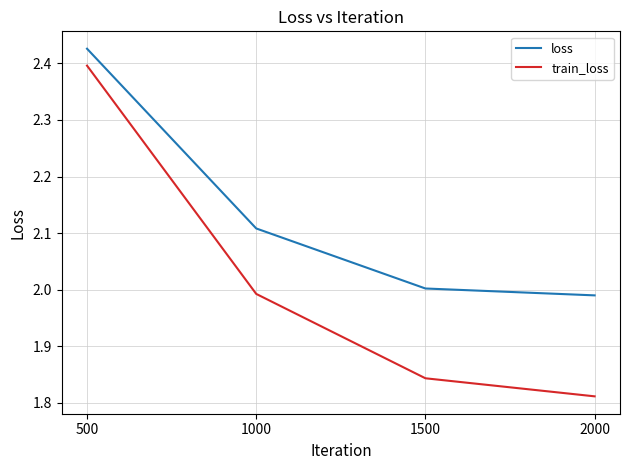

True or false: loss and train_loss cross at least once.

False